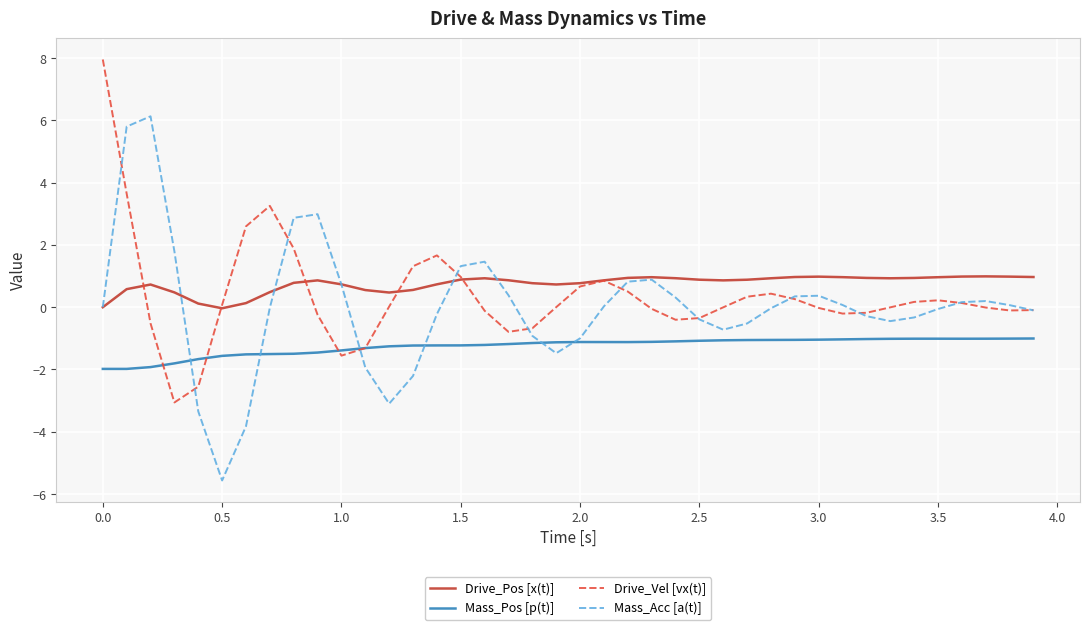

True or false: Mass_Acc [a(t)] and Drive_Pos [x(t)] cross at least once.

True